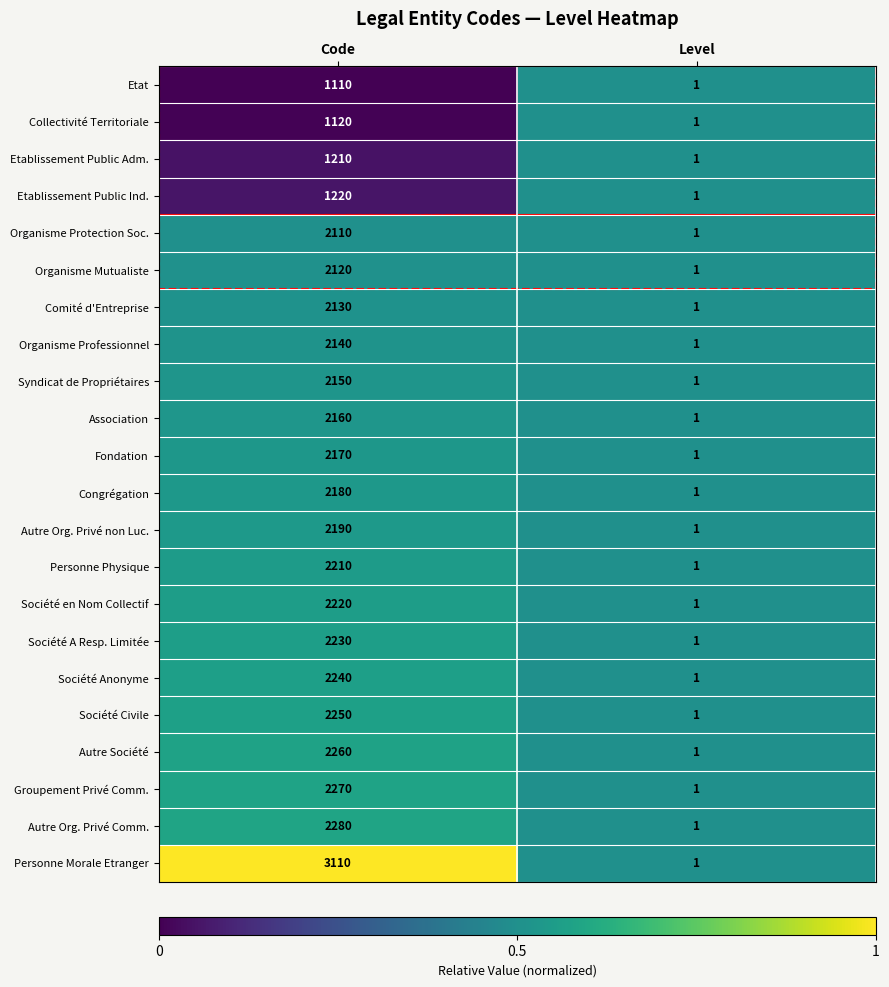

Which series has the largest total across all categories?

Personne Morale Etranger